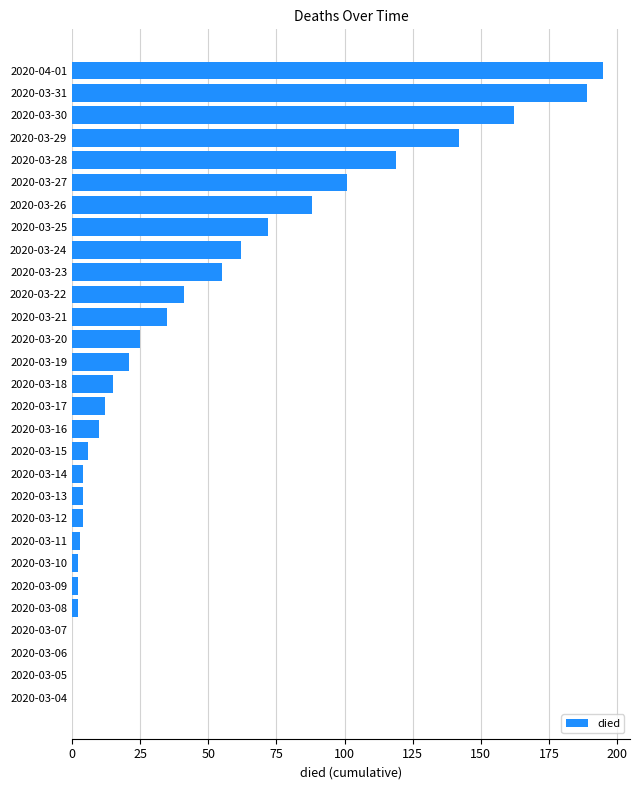

Is it true that the value at 2020-03-05 is 66?

False